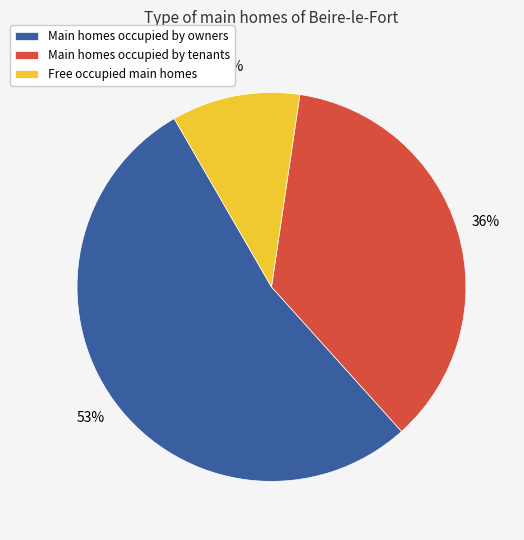

How many segments does this pie chart have?

3